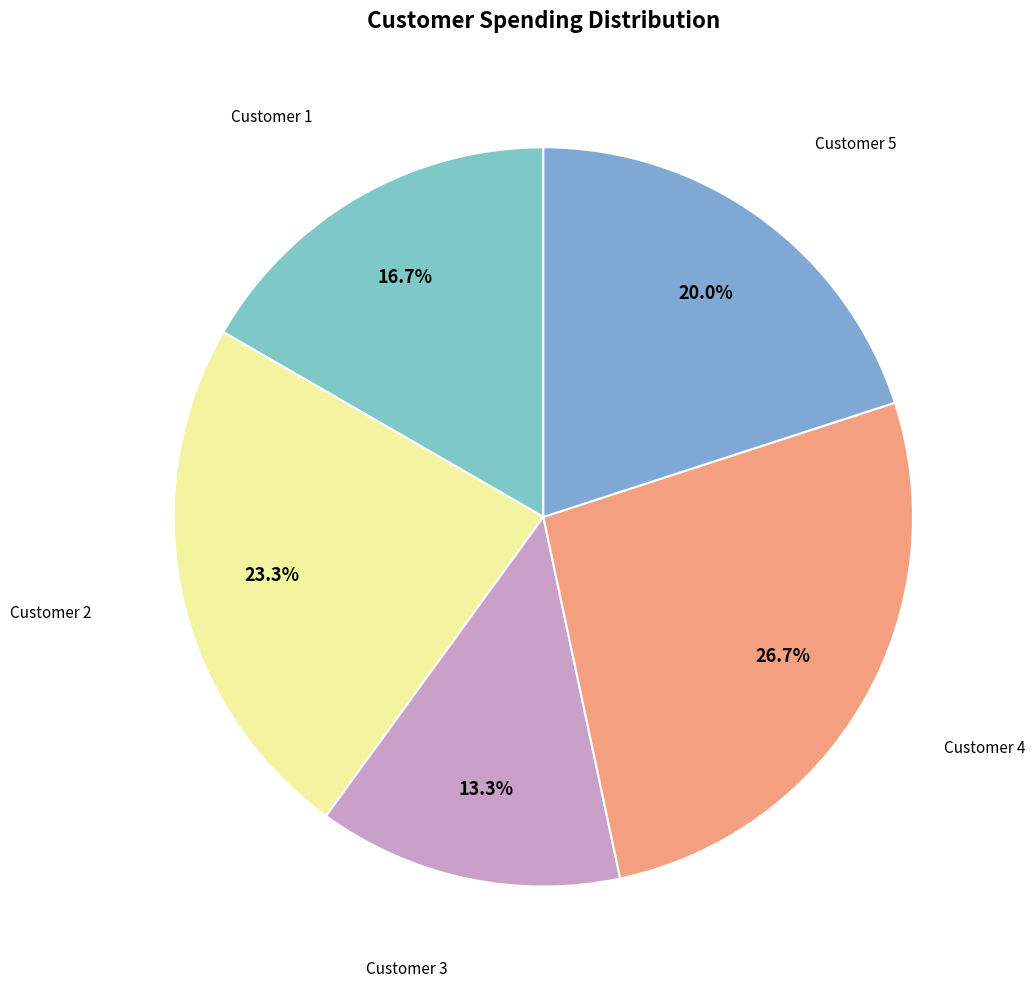

Rank the categories by value from lowest to highest.

Customer 3, Customer 1, Customer 5, Customer 2, Customer 4